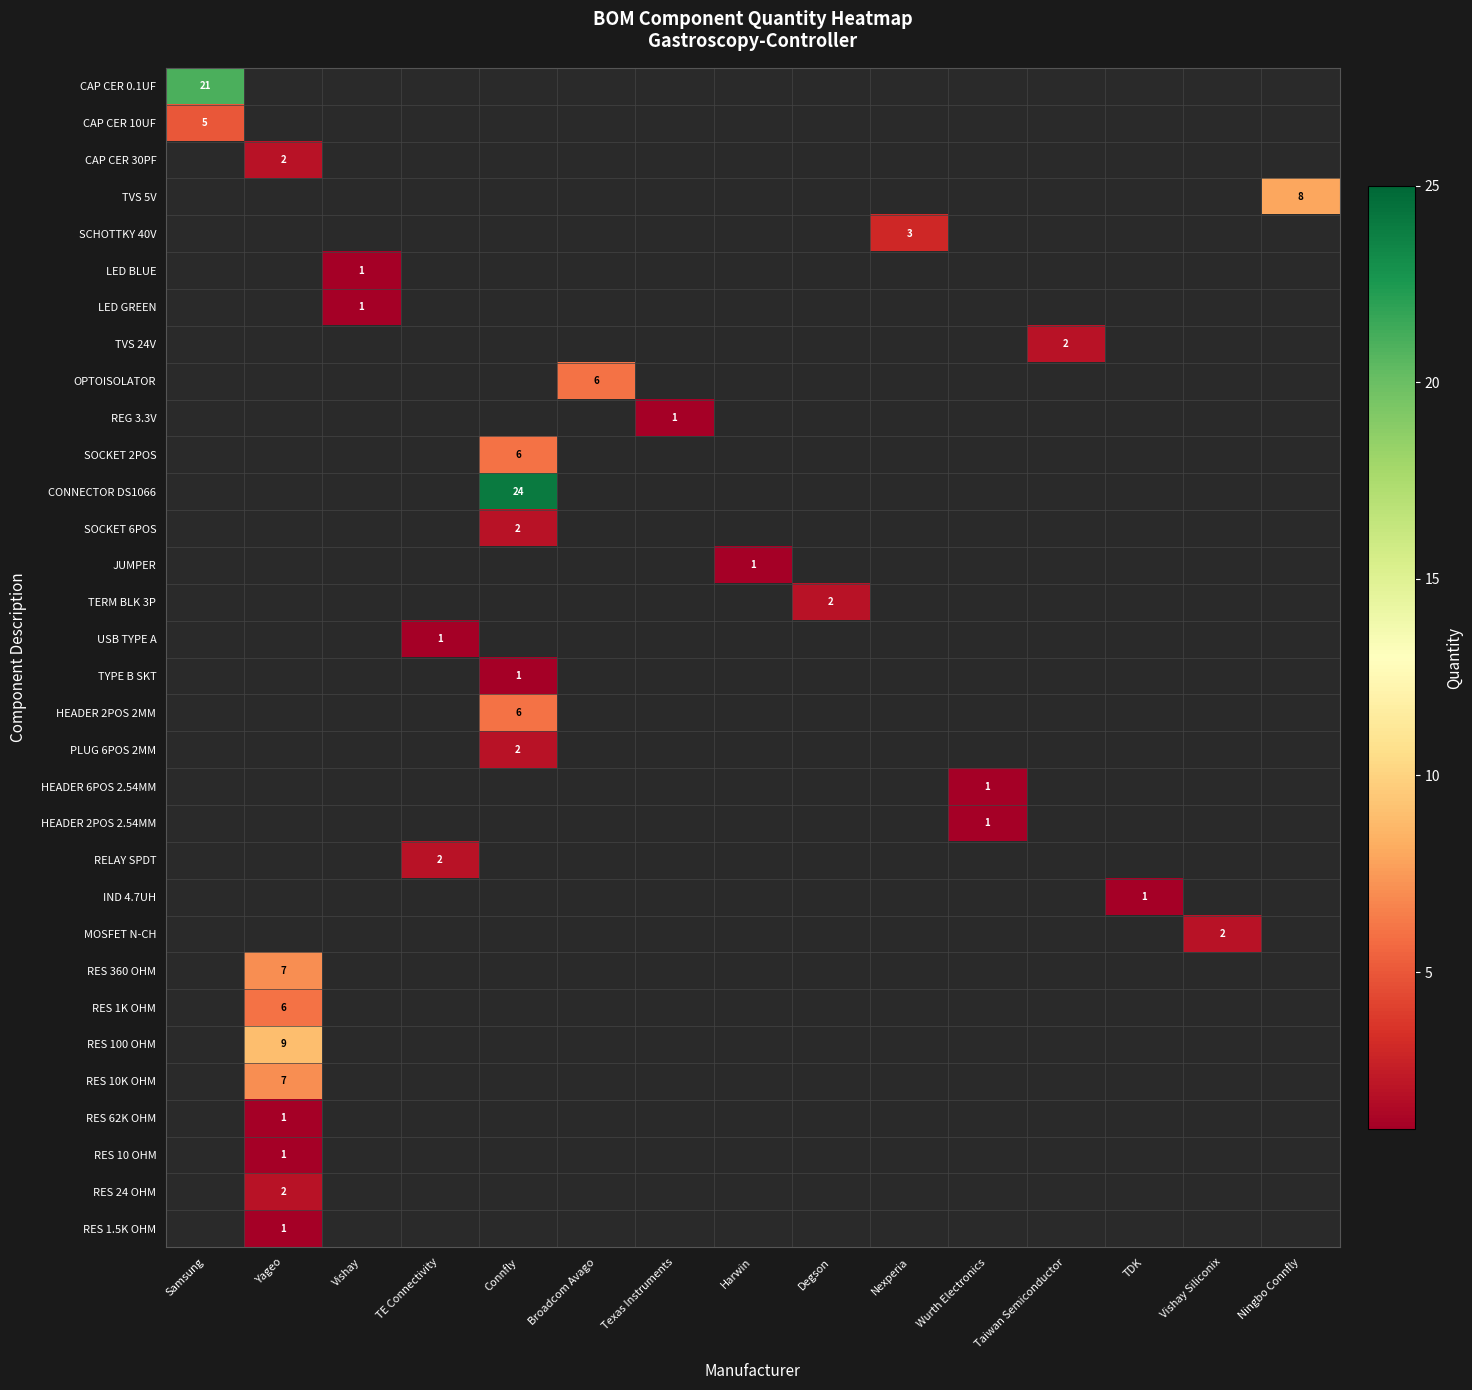

True or false: REG 3.3V has a value of 0.4 at Texas Instruments.

False